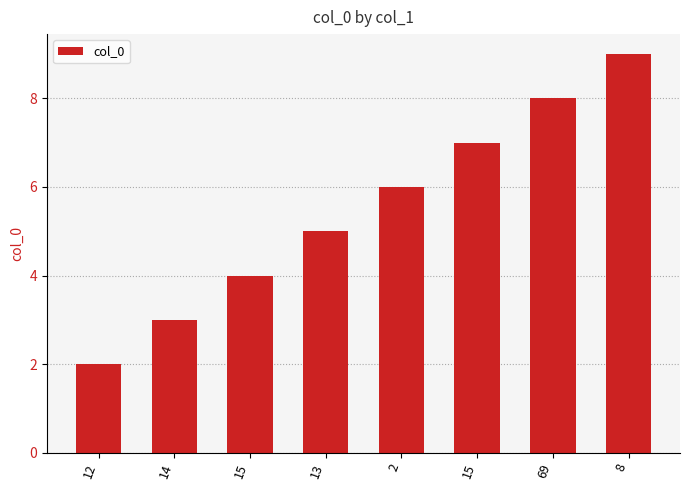

The value at 8 is 15. True or false?

False